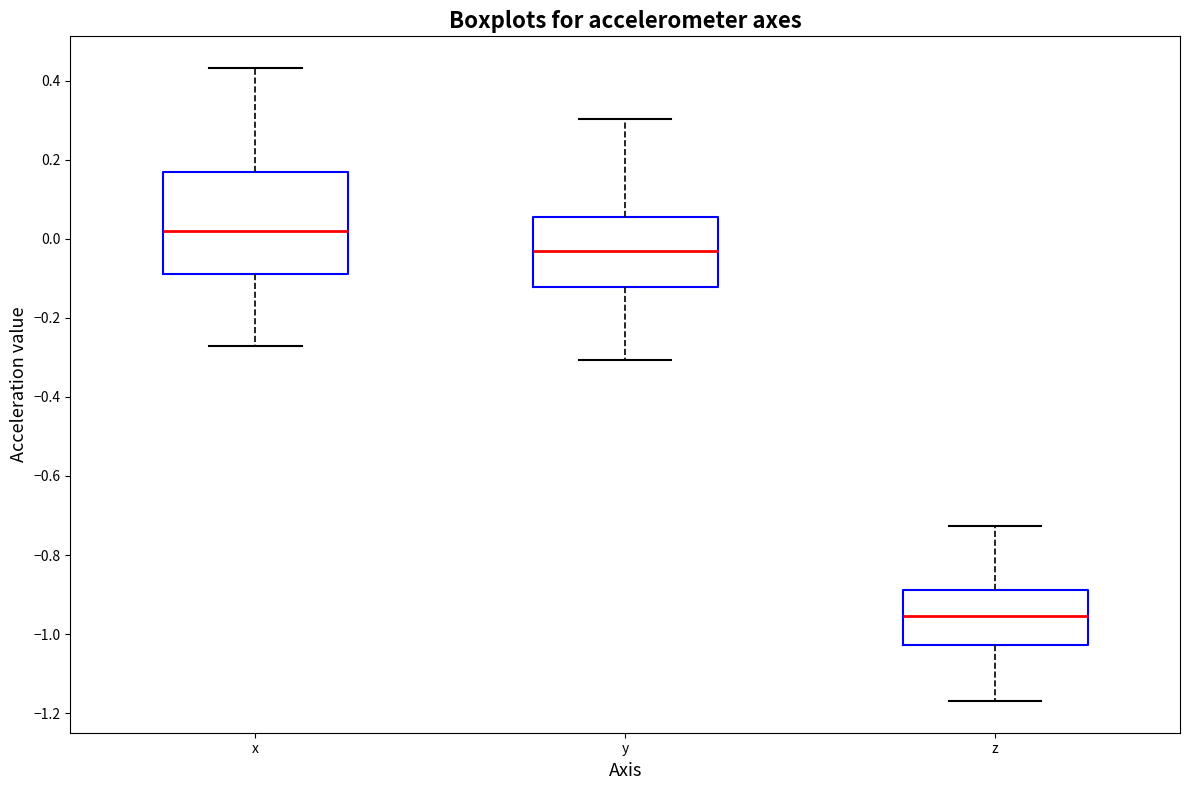

Where is the lower edge of the box for x on the y-axis? The values are not printed on the chart, so give them approximately, as read against the axis.

-0.08